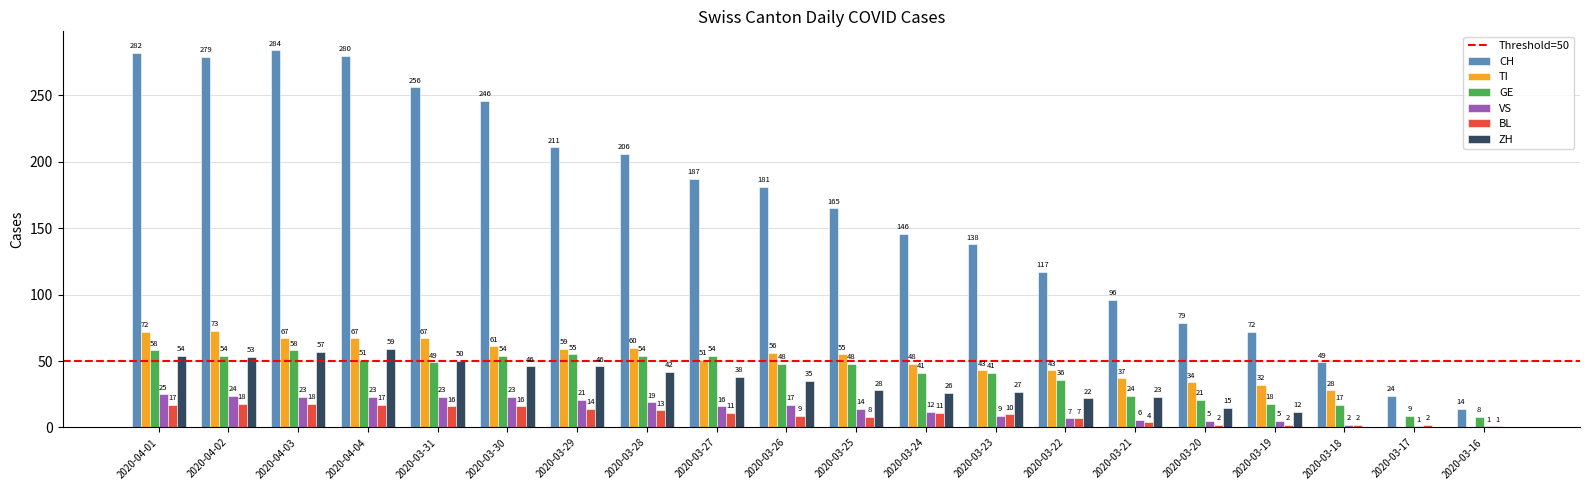

What is the total value across all series at 2020-03-28?

394